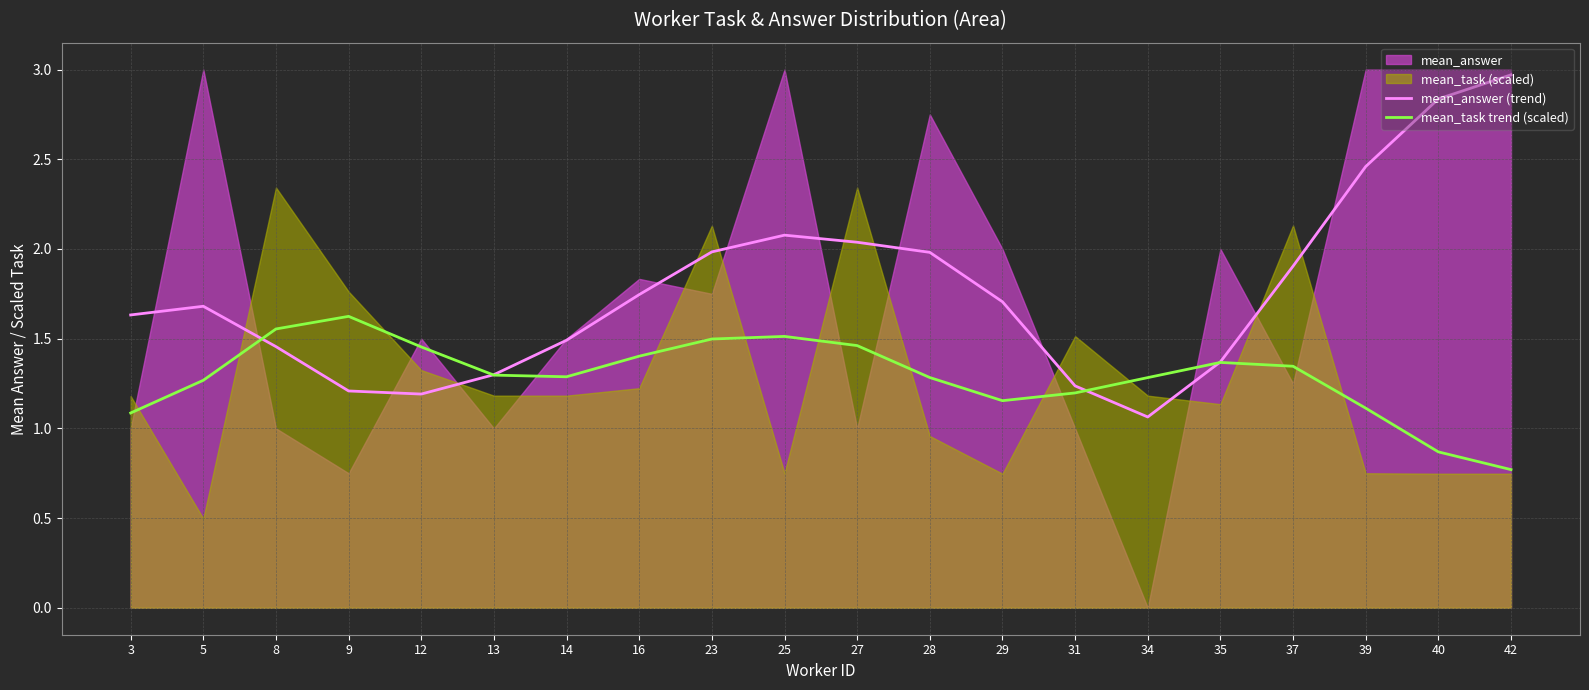

True or false: mean_answer (trend) has a value of 2.0 at 8.

False